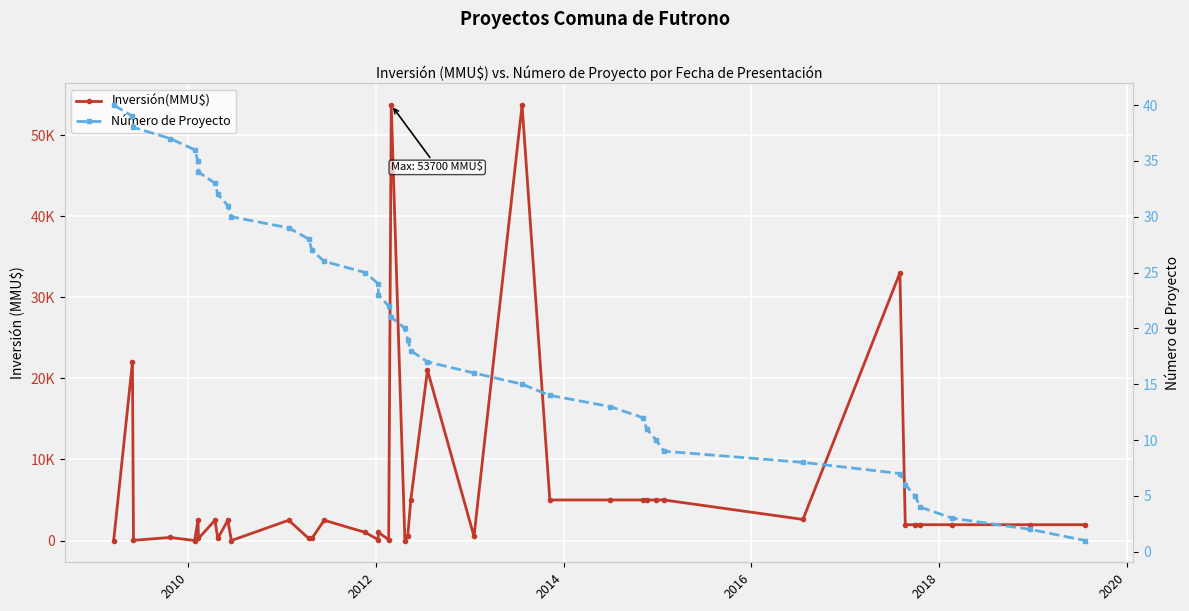

Rank the series by their maximum value, from lowest to highest.

Número de Proyecto, Inversión(MMU$)